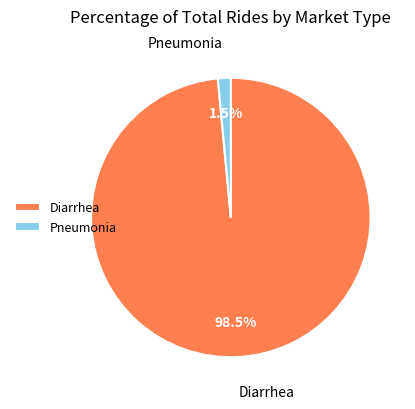

Count the number of slices in the pie.

2